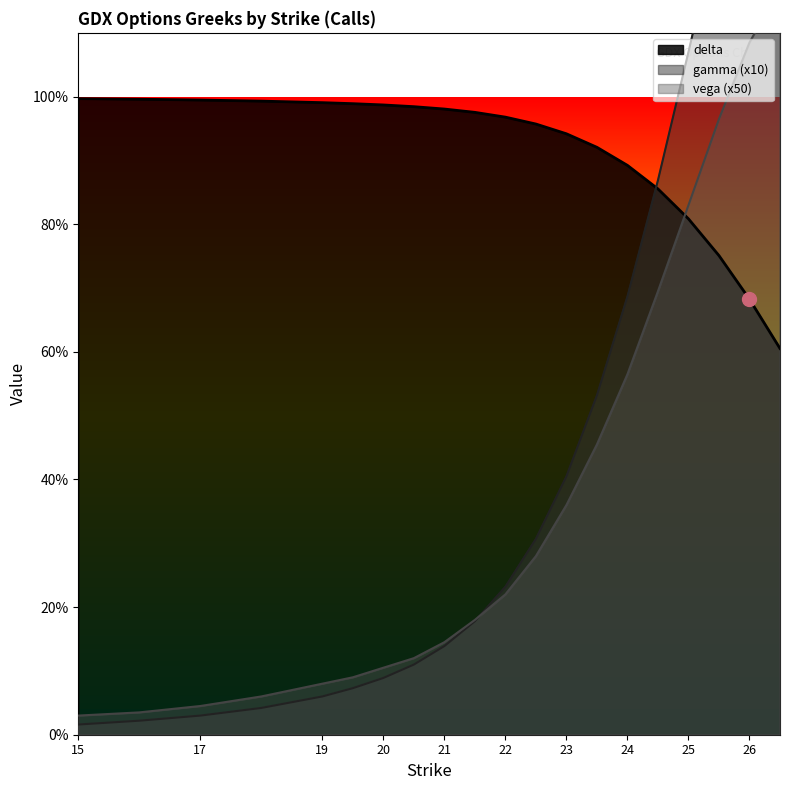

Rank the series by their maximum value, from highest to lowest.

gamma, vega, delta